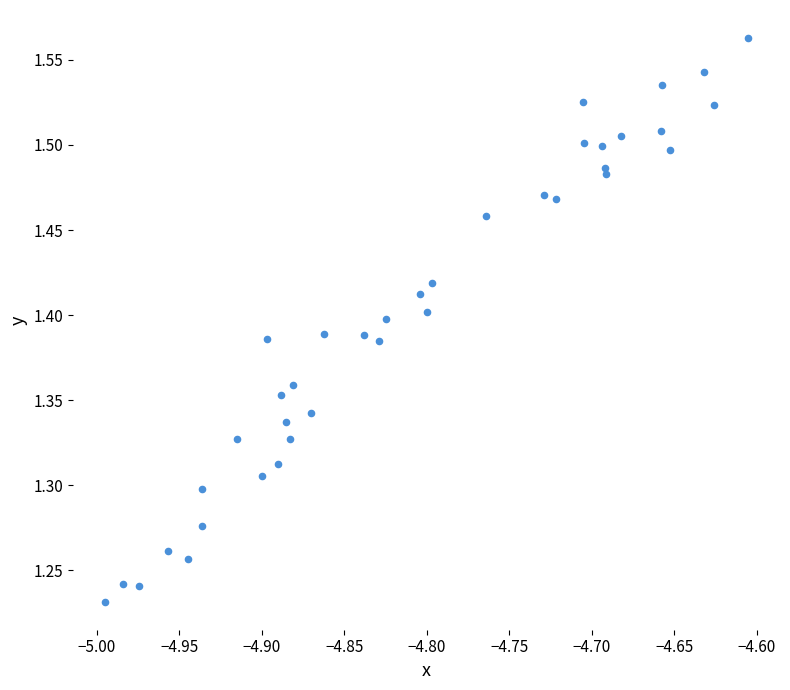

What is the range of Y values (max minus min)?

0.3